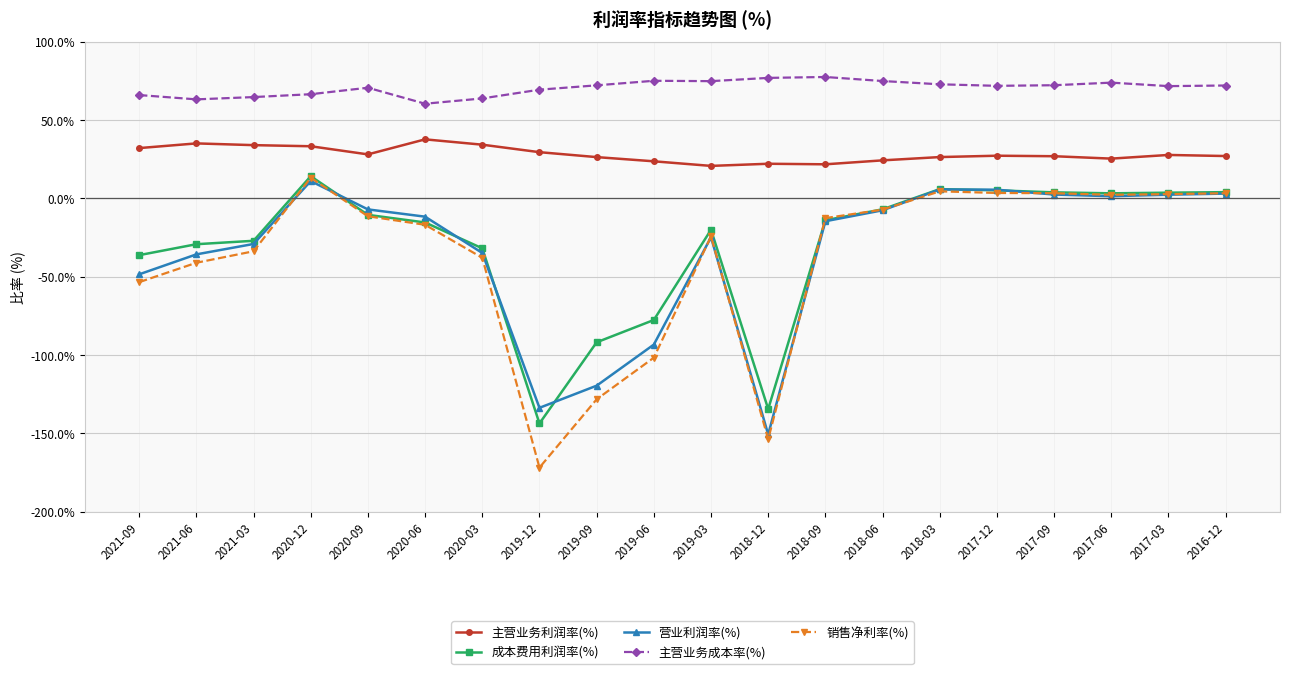

What is the value of the 主营业务成本率(%) point at the 19th from the left?

71.6